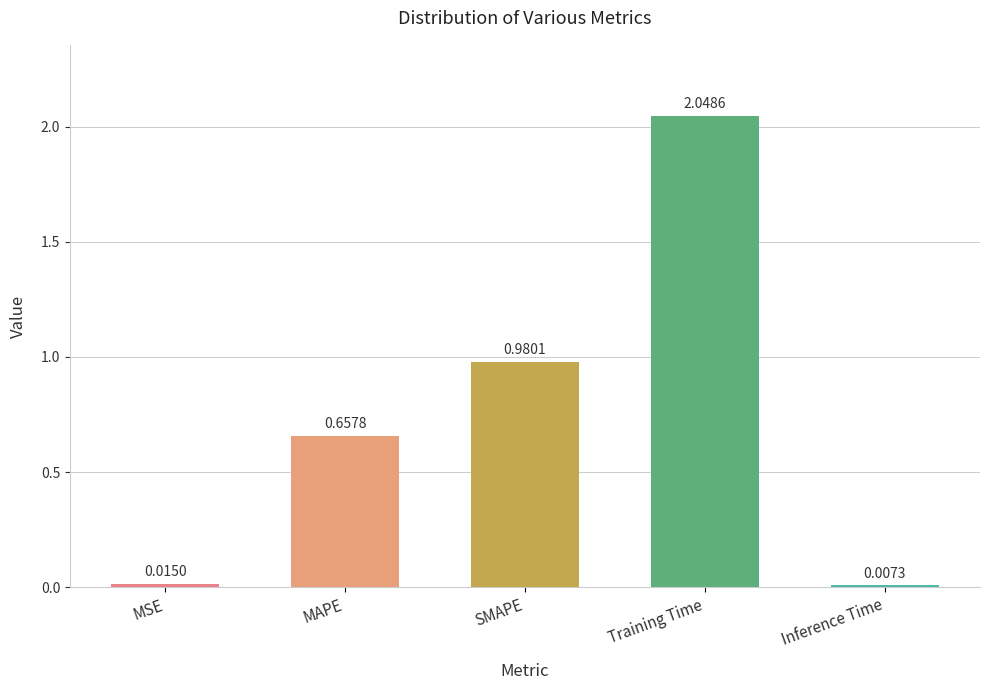

List the labels in order of value, smallest first.

Inference Time, MSE, MAPE, SMAPE, Training Time